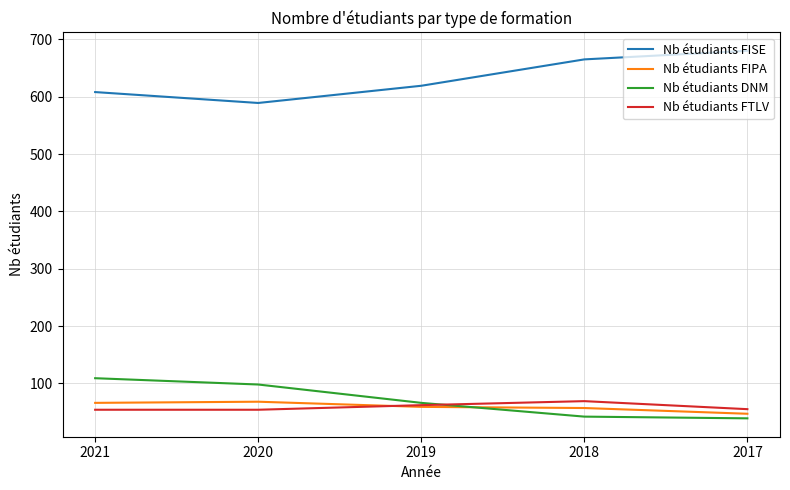

What is the lowest value of the Nb étudiants FTLV series?

54